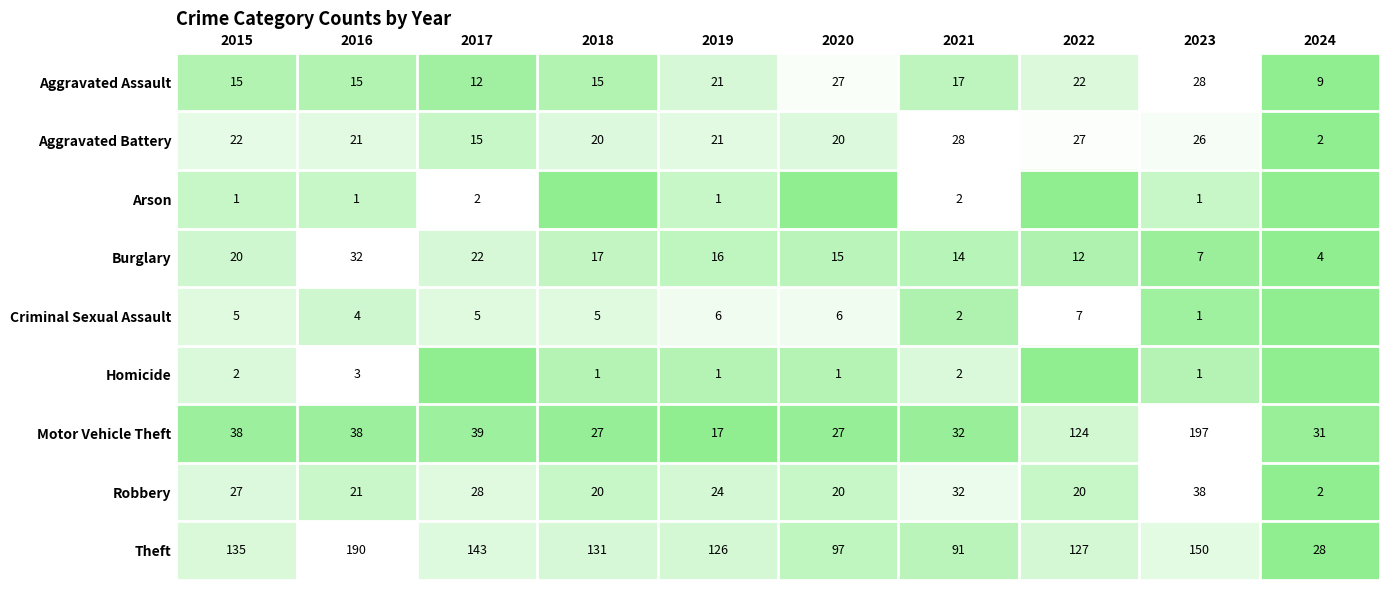

At which category does the chart reach its peak across all series?

2023